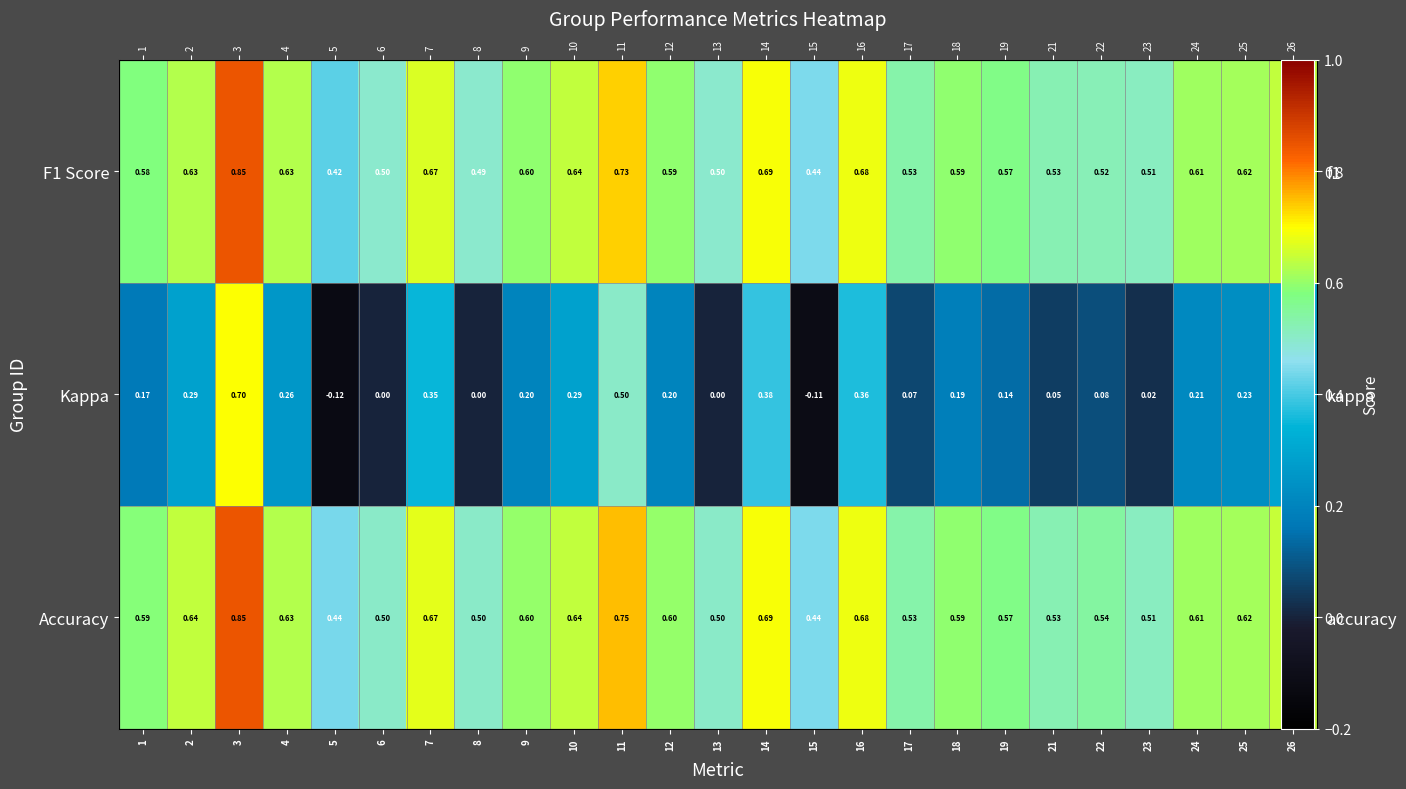

Is the value of F1 Score at 21 greater than the value of Accuracy at 22?

No